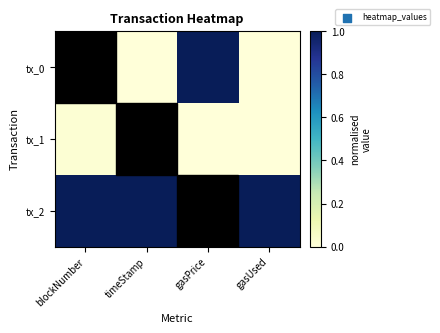

At how many categories does at least one series exceed 0?

4